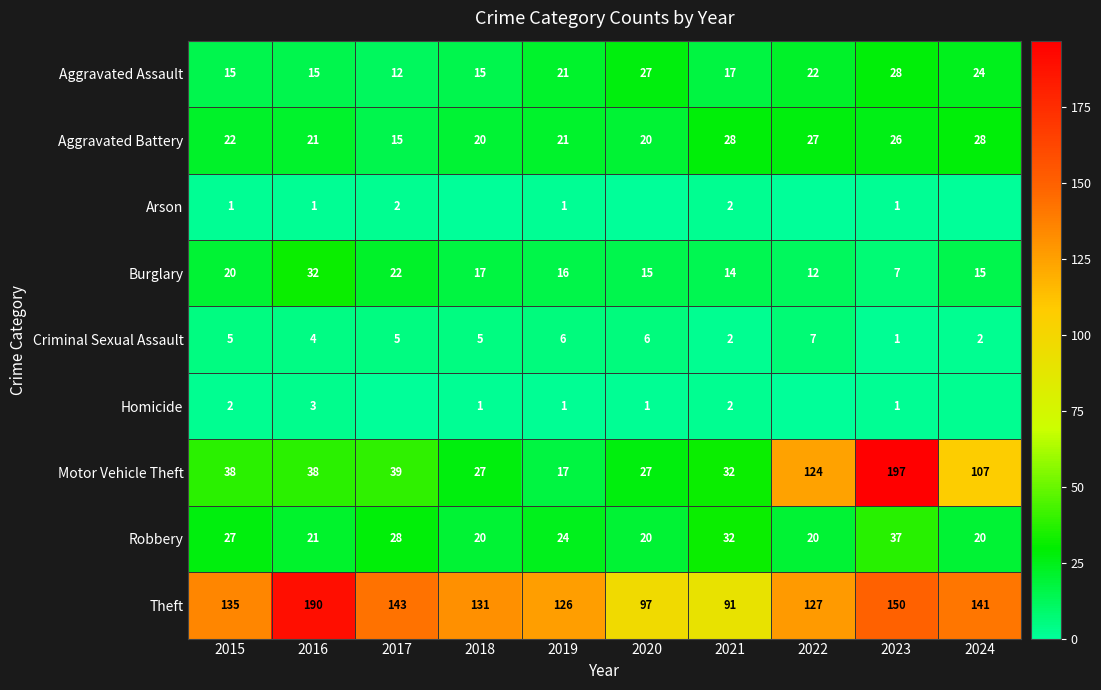

Is it true that Motor Vehicle Theft equals 32 at 2021?

True